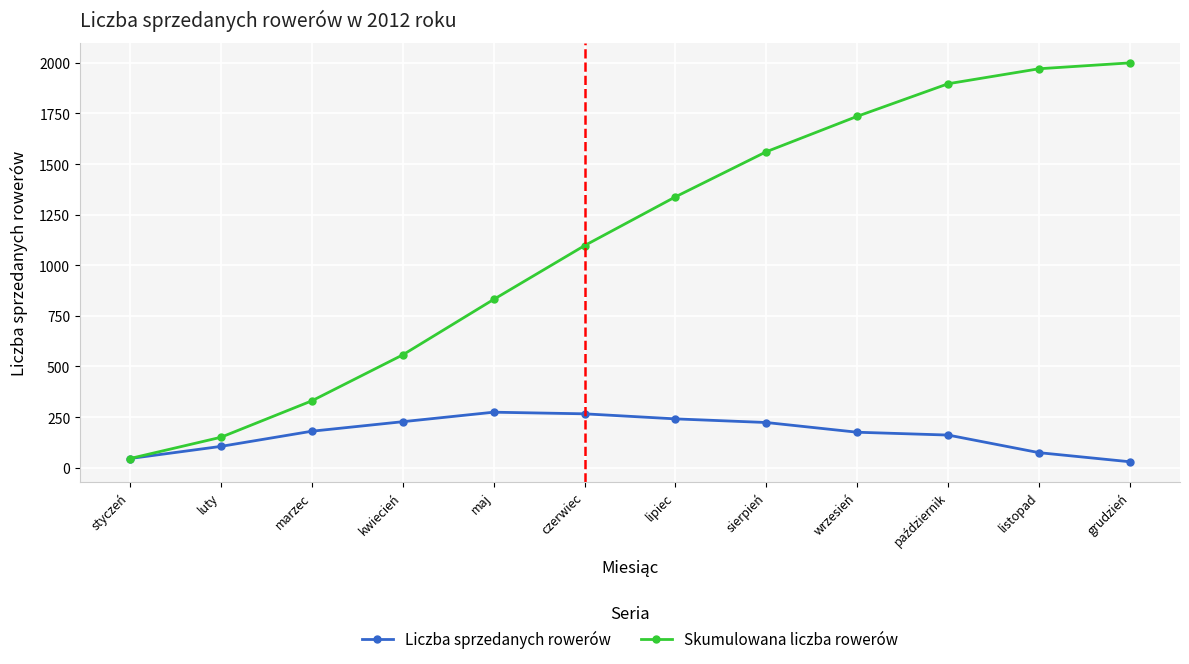

What is the highest value of the Liczba sprzedanych rowerów series?

274